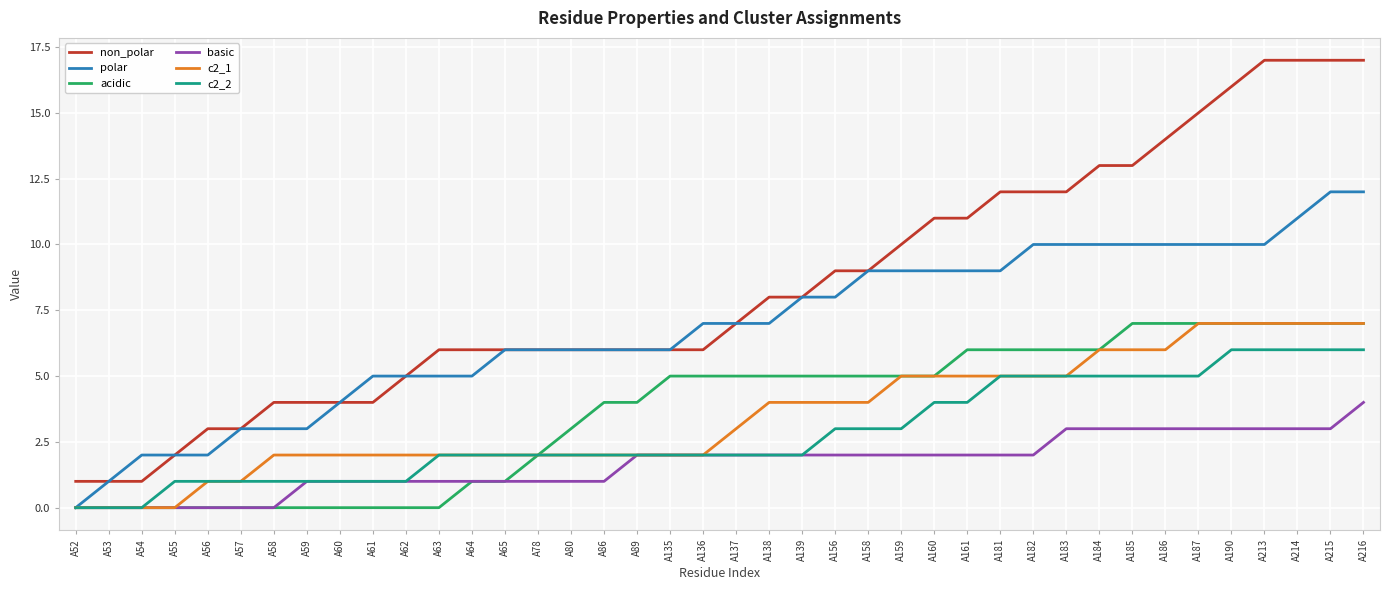

At which category is the sum across all series the highest?

A216